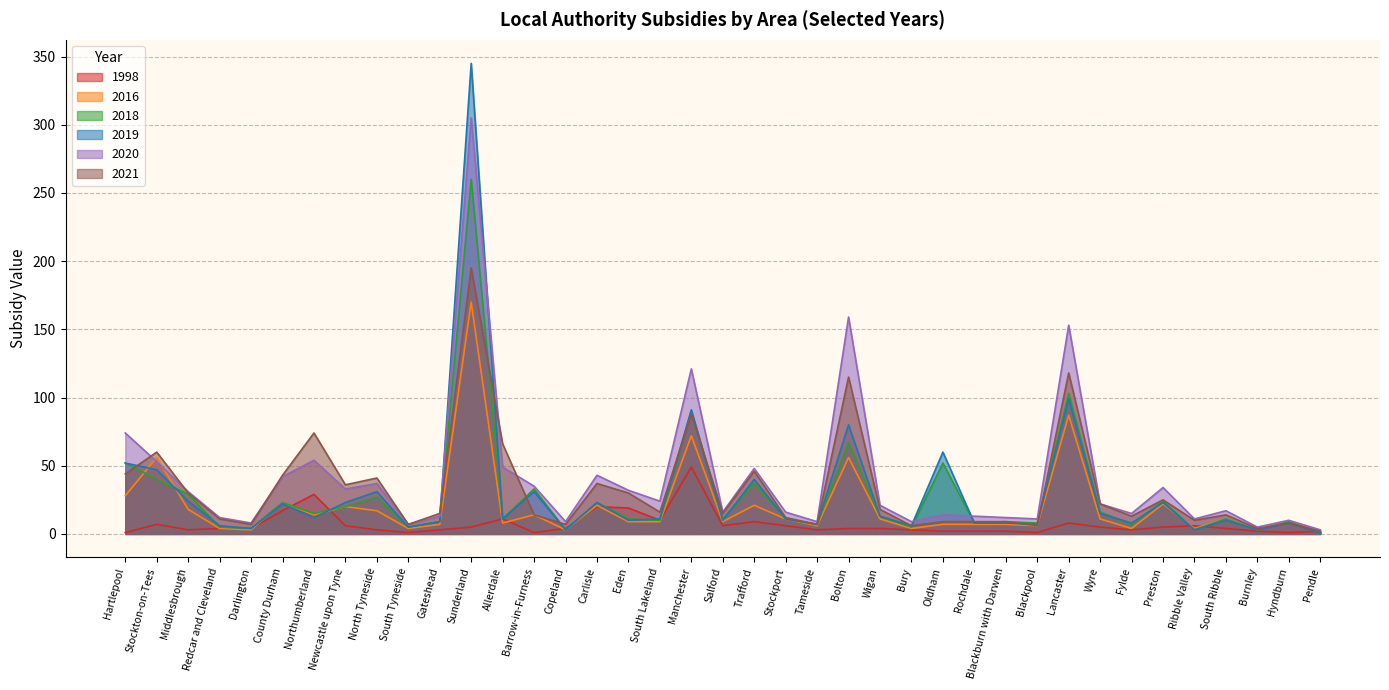

The 2016 series shows 3 at Darlington. True or false?

True